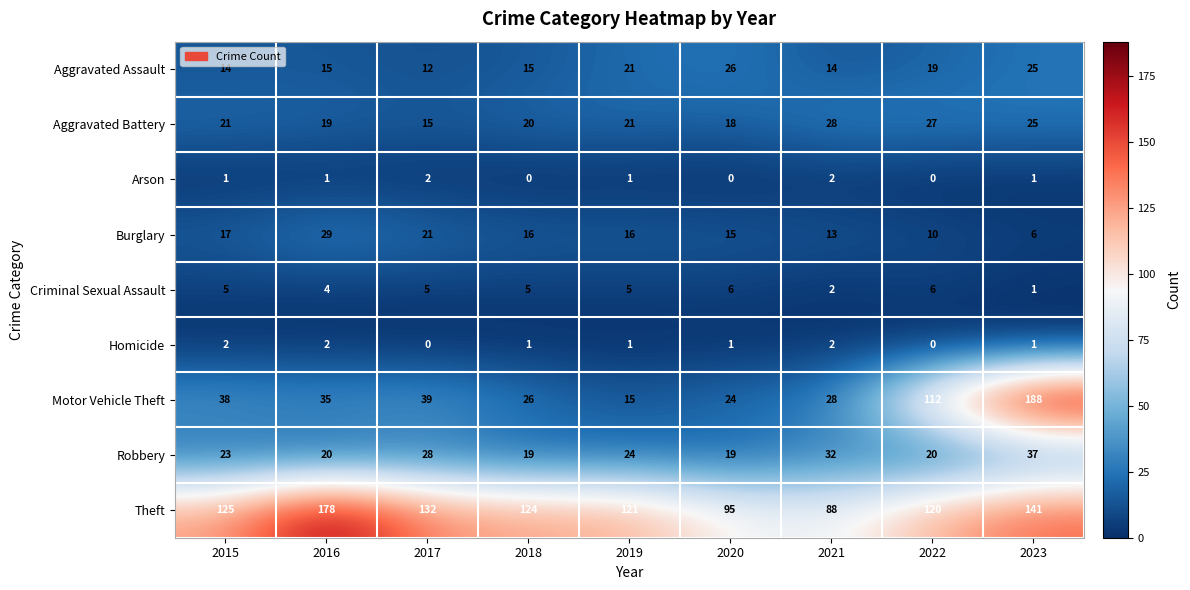

Where does the Theft series first go above 124?

2015